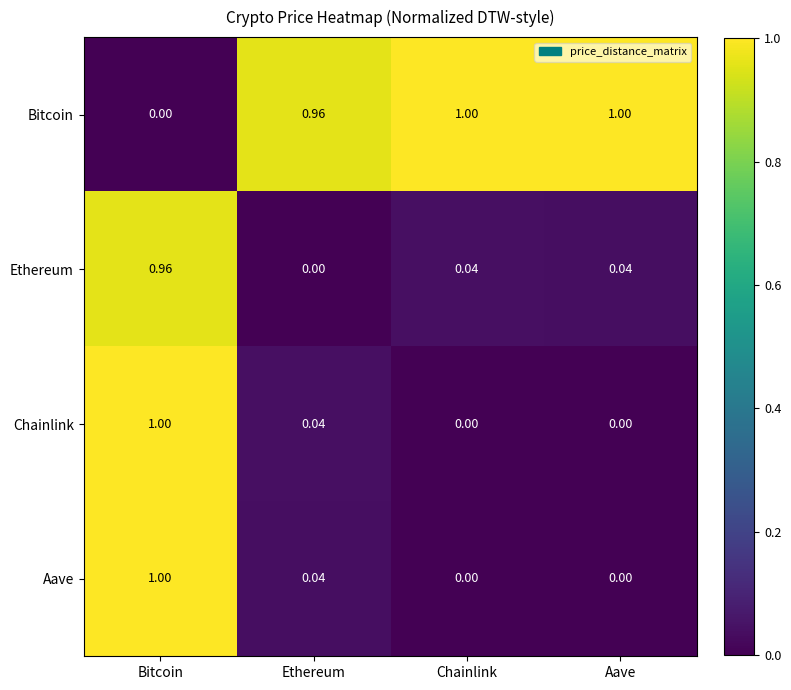

At which label does Ethereum reach its minimum?

Ethereum